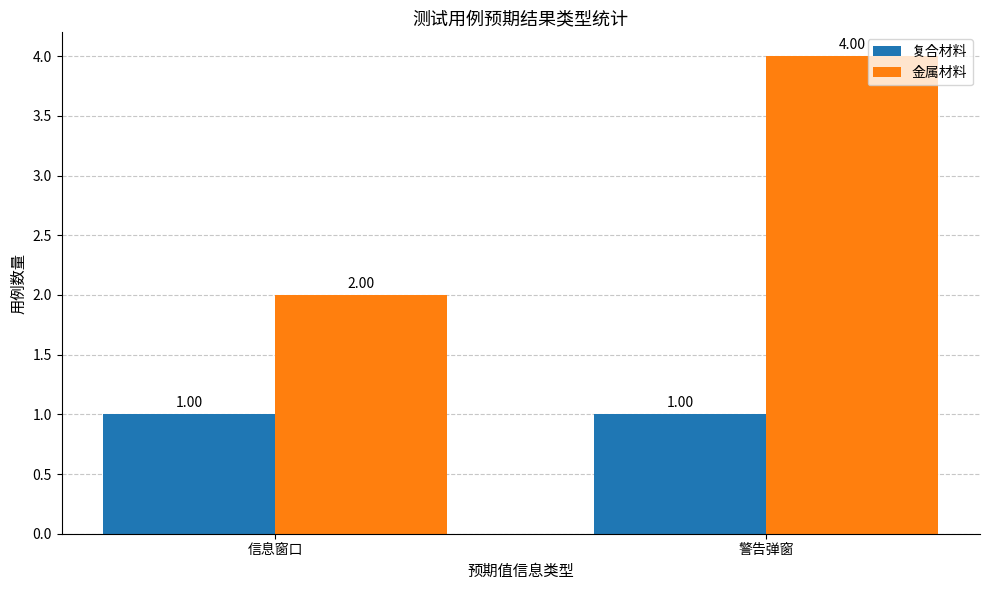

What are all the series names shown in the legend?

复合材料, 金属材料